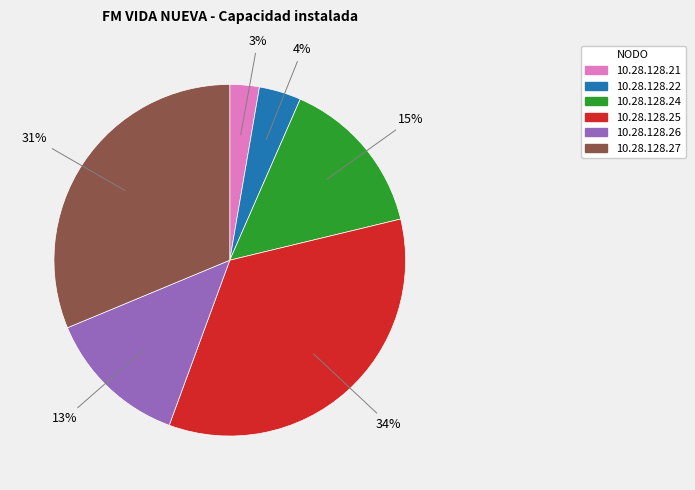

Combined, do 10.28.128.25 and 10.28.128.26 account for over 50%?

No